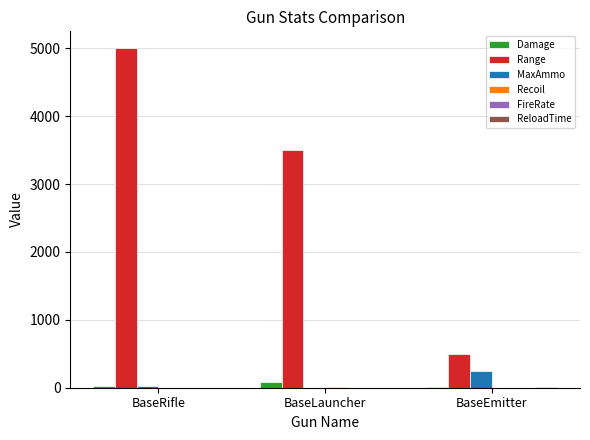

The MaxAmmo series shows 418.0 at BaseEmitter. True or false?

False